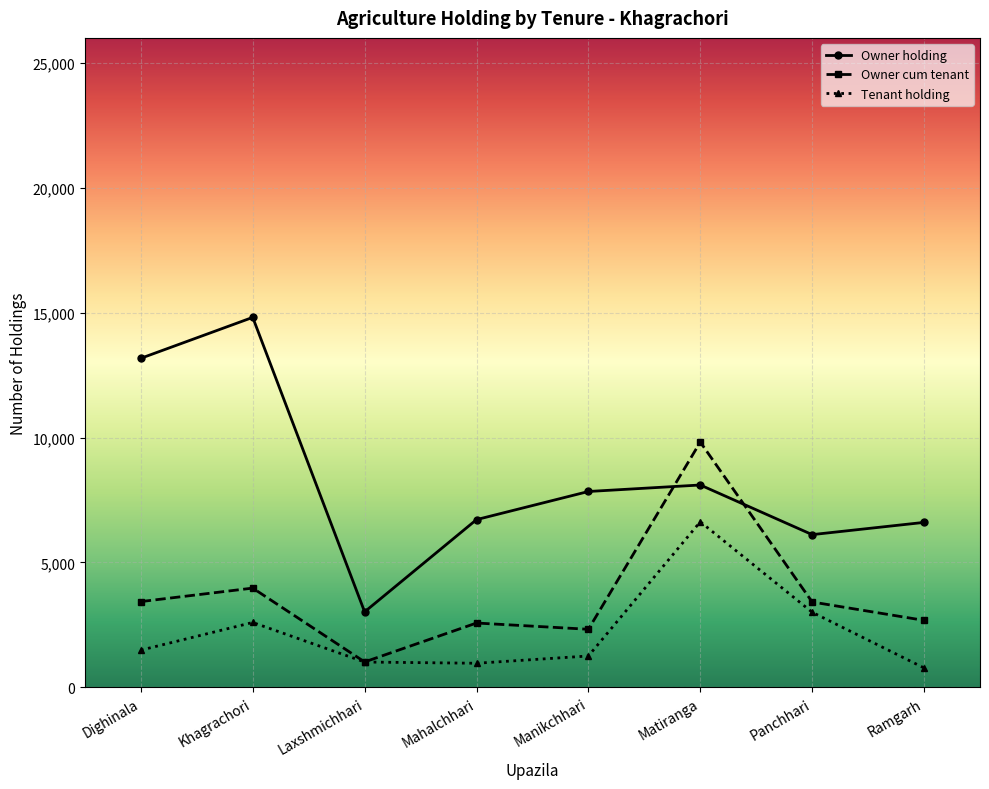

What is the lowest value of the Owner cum tenant series?

1015